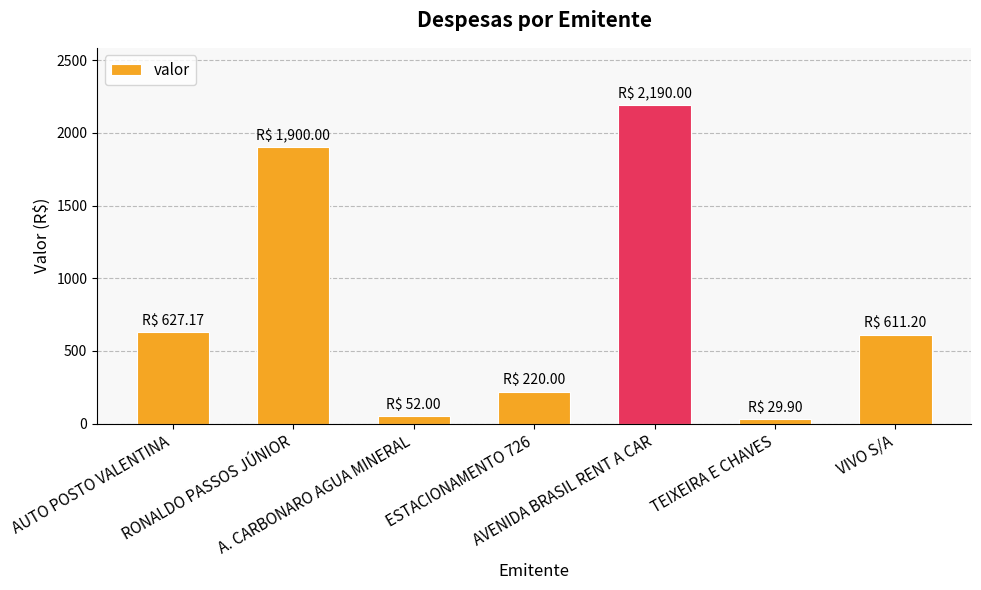

At which label is the value closest to 1109?

AUTO POSTO VALENTINA